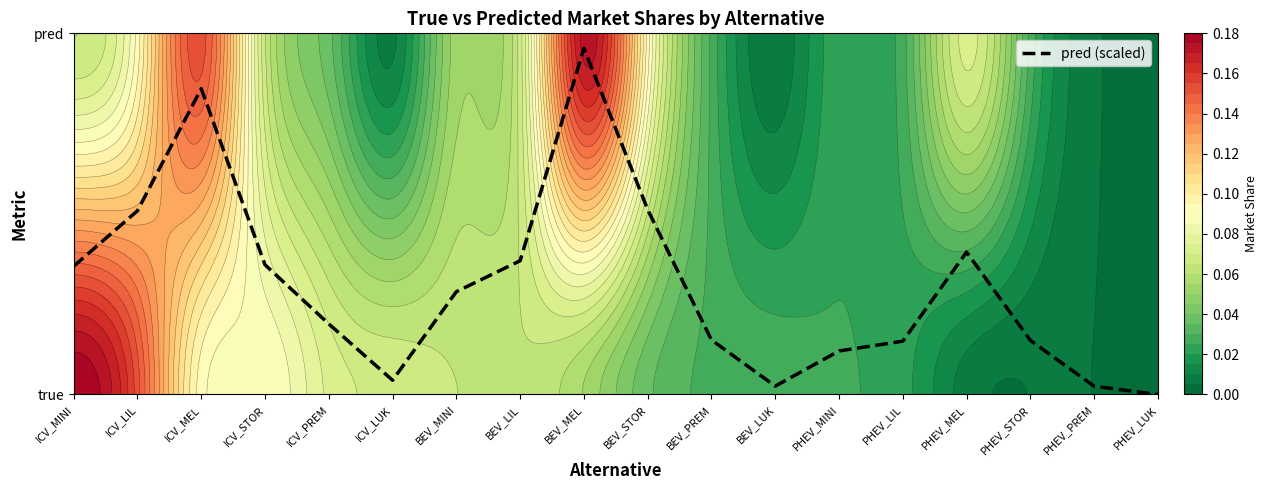

Reading left to right, extract all data points from this chart.

20.9	30.0	50.0	21.2	11.5	2.3	16.8	21.8	56.6	30.2	8.9	1.4	7.1	8.7	23.3	8.8	1.3	0.0